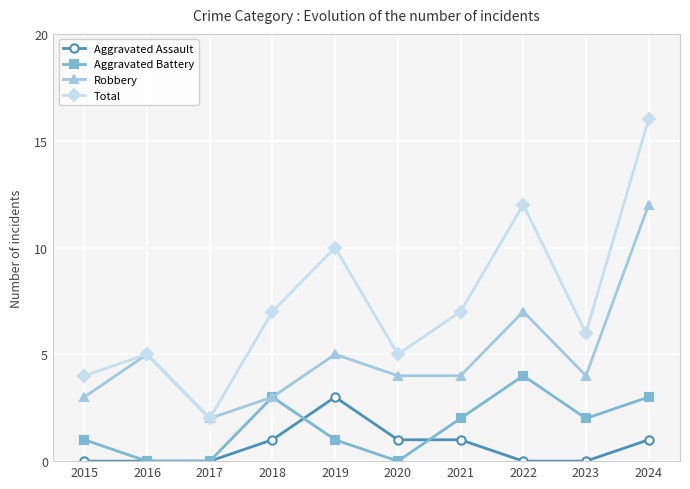

What is the sum of the Aggravated Assault values at 2018 and 2017?

1